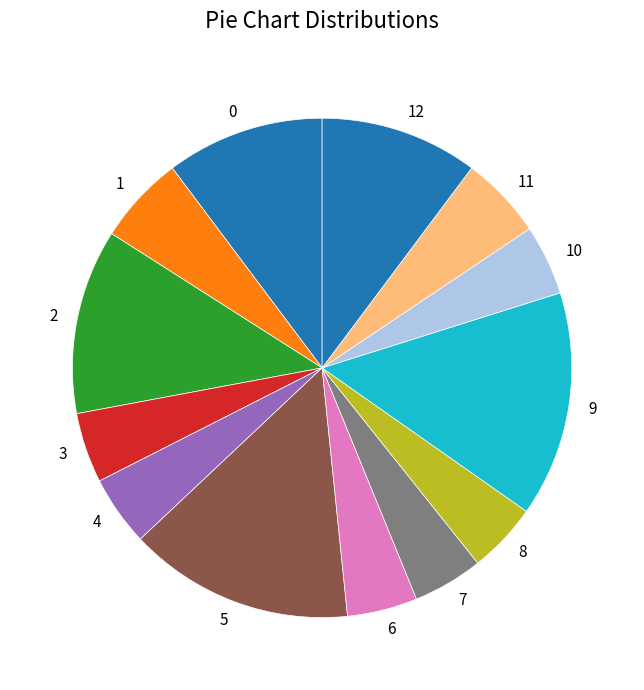

How many slices are in this pie chart?

13